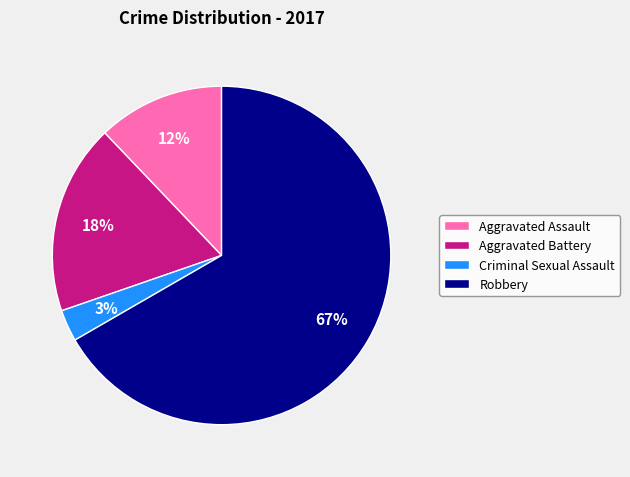

Do Aggravated Assault and Aggravated Battery together represent more than half of the pie?

No